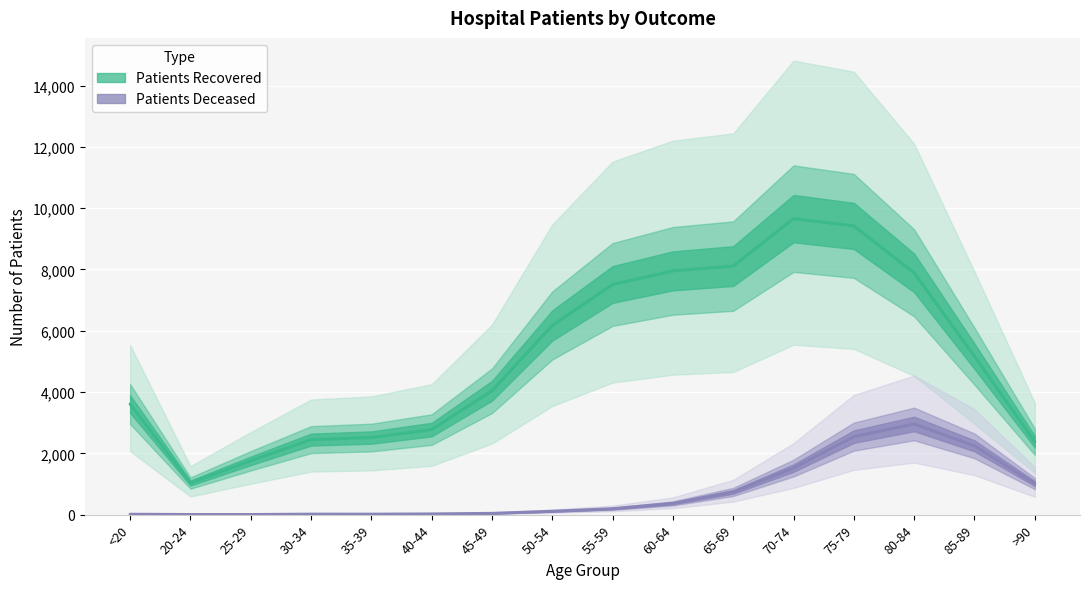

The patients_recovered series shows 12630 at 60-64. True or false?

False